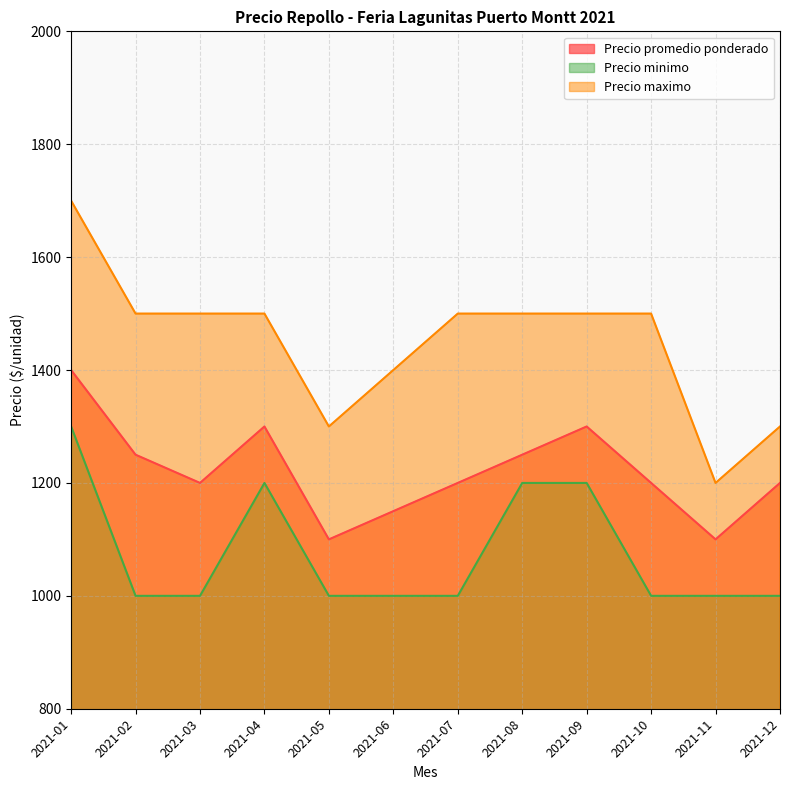

Read the Precio maximo value at 2021-07.

1500